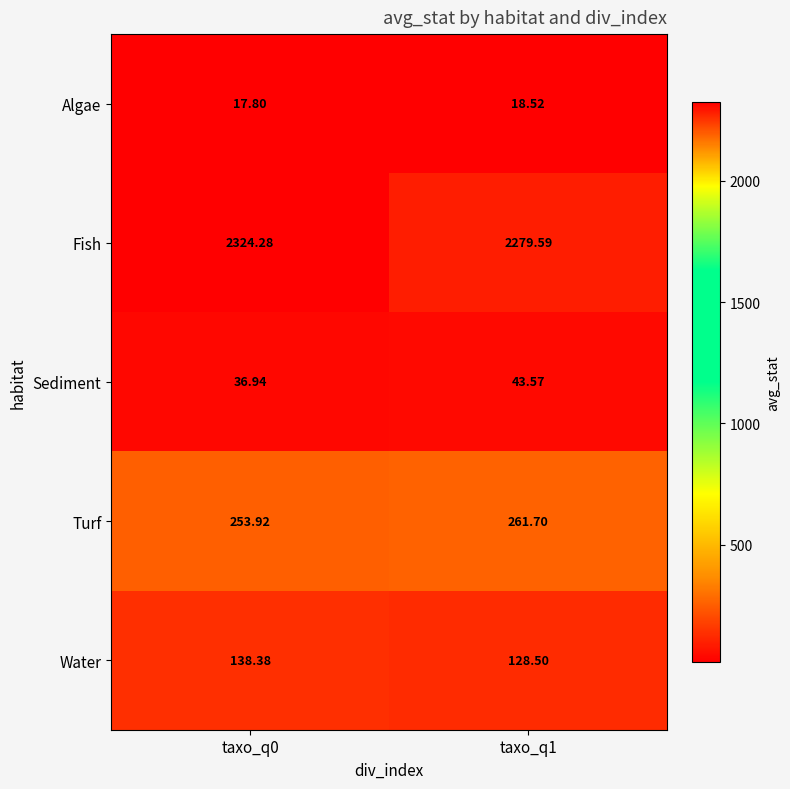

Is the value of Turf at taxo_q1 greater than the value of Fish at taxo_q0?

No